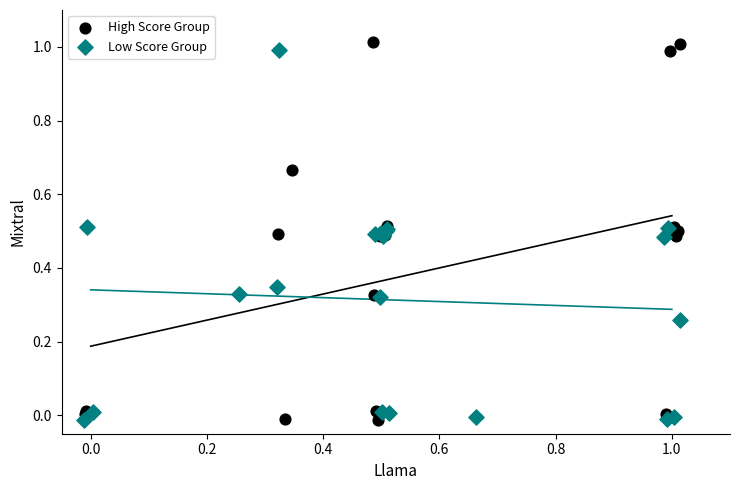

What are all the series names shown in the legend?

High Score Group, Low Score Group